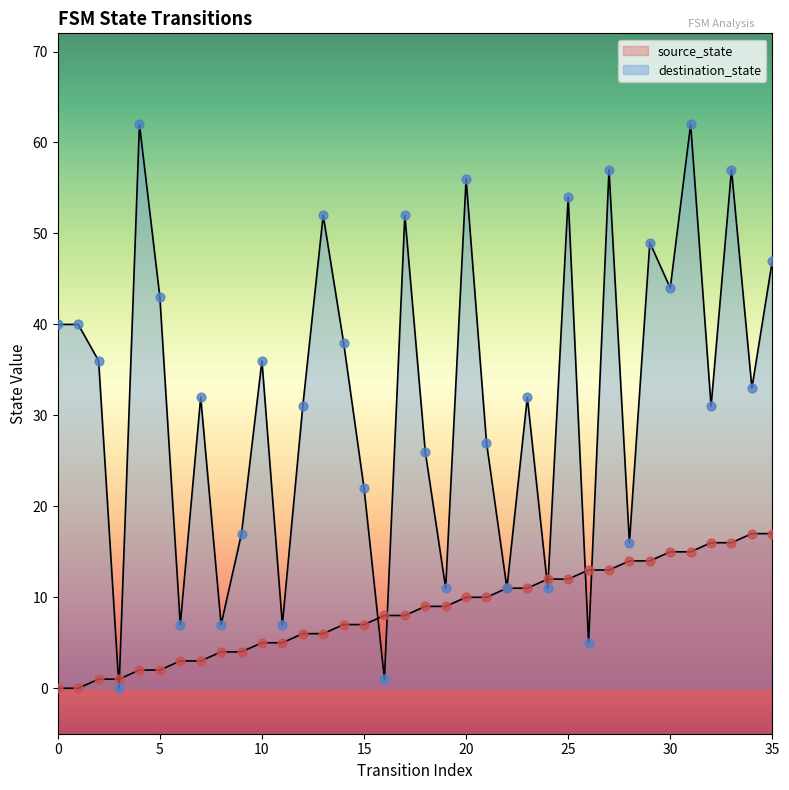

Which series reaches the minimum Y coordinate?

source_state